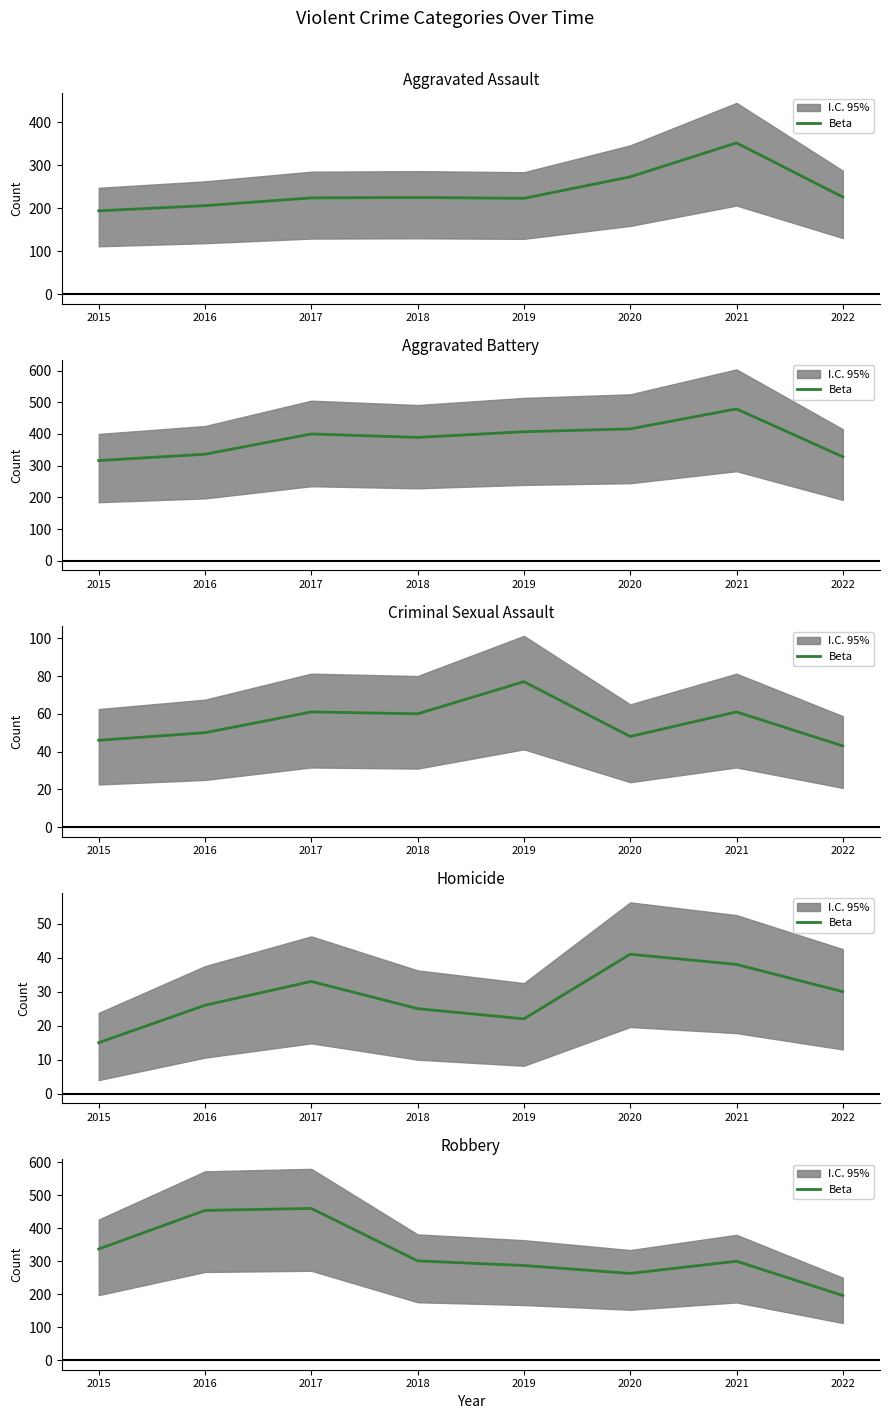

What is the change in value from 2017 to 2022?

-264